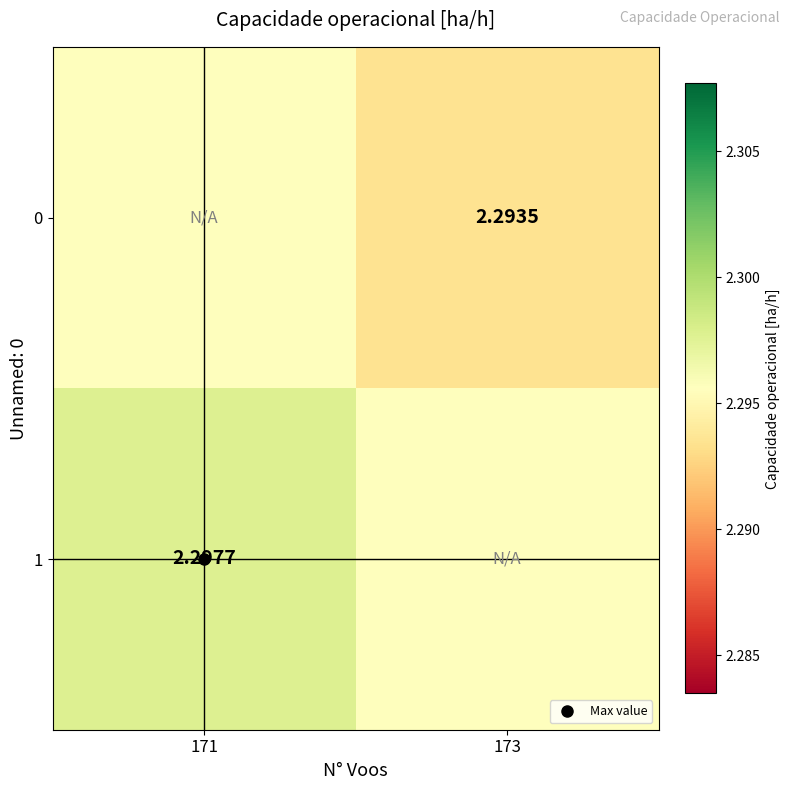

Rank the series at 171 from lowest to highest value.

0, 1